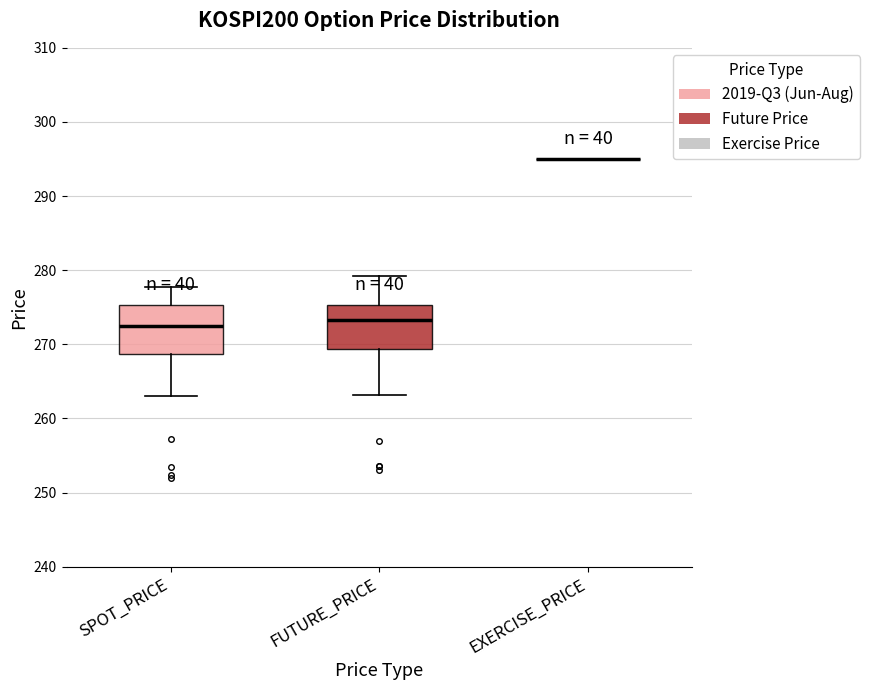

Reading left to right, transcribe this box plot: for each box, give where its median line is, the range the box spans, and where its two whiskers end, as read against the y-axis. The values are not printed on the chart, so give them approximately, as read against the axis.

SPOT_PRICE: median 273, box 269 to 275, whiskers 263 to 278
FUTURE_PRICE: median 273, box 269 to 275, whiskers 263 to 279
EXERCISE_PRICE: box collapsed to a line at 295, whiskers 295 to 295